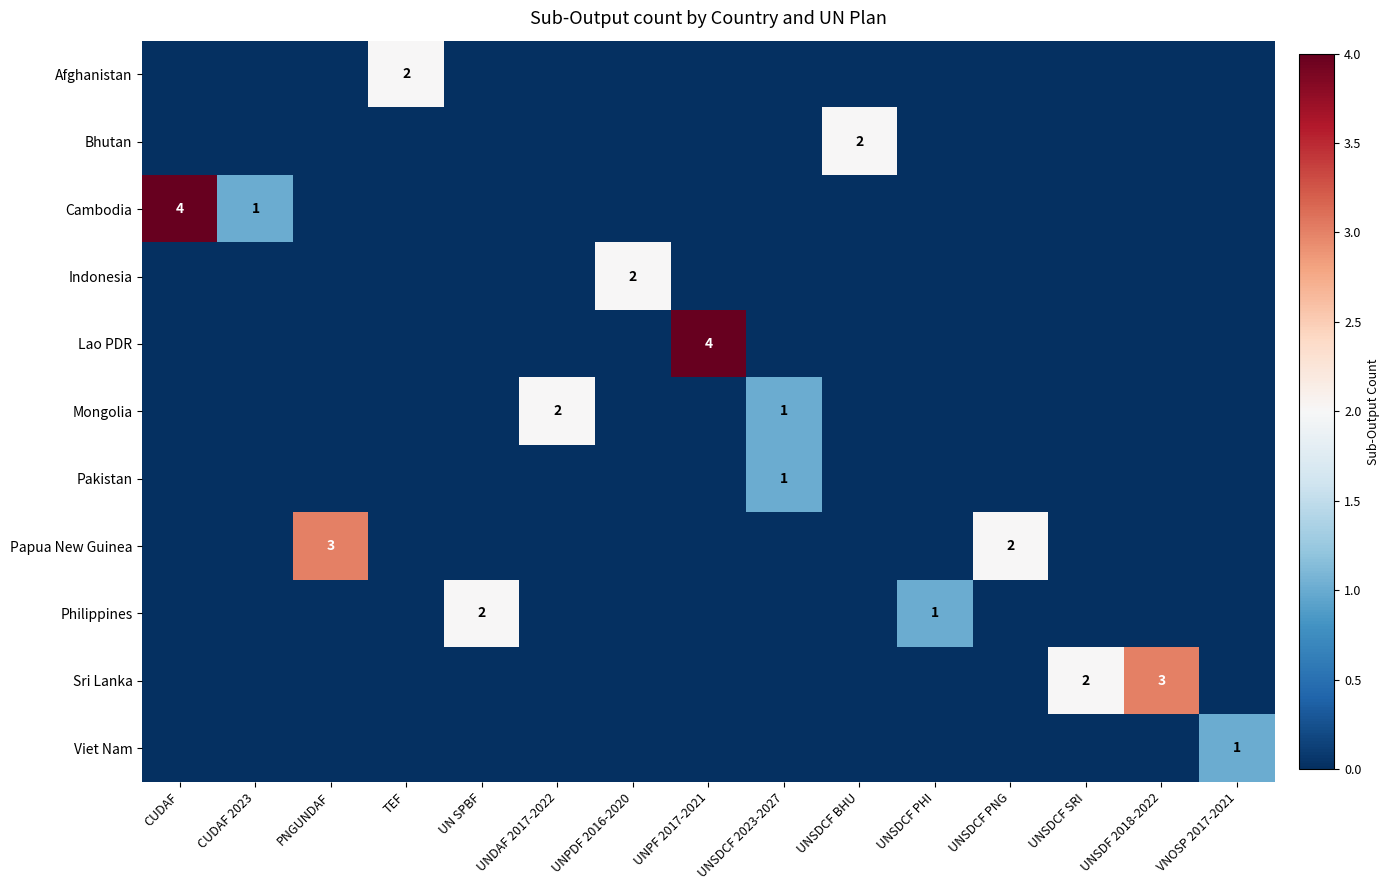

True or false: Sri Lanka has a value of -1 at VNOSP 2017-2021.

False